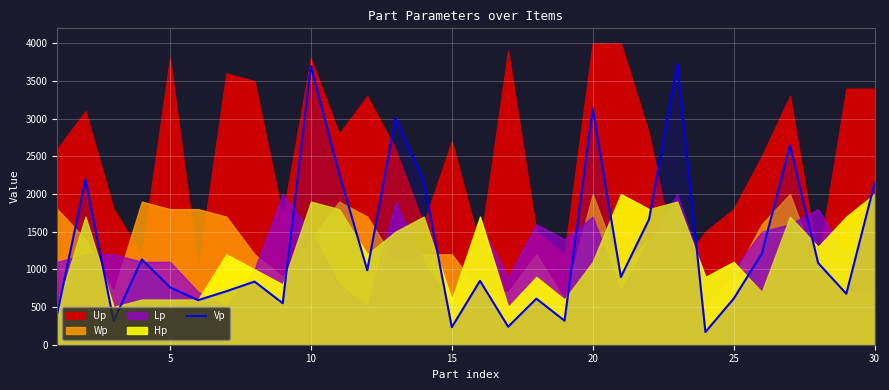

What is the highest value of the Vp series?

3728